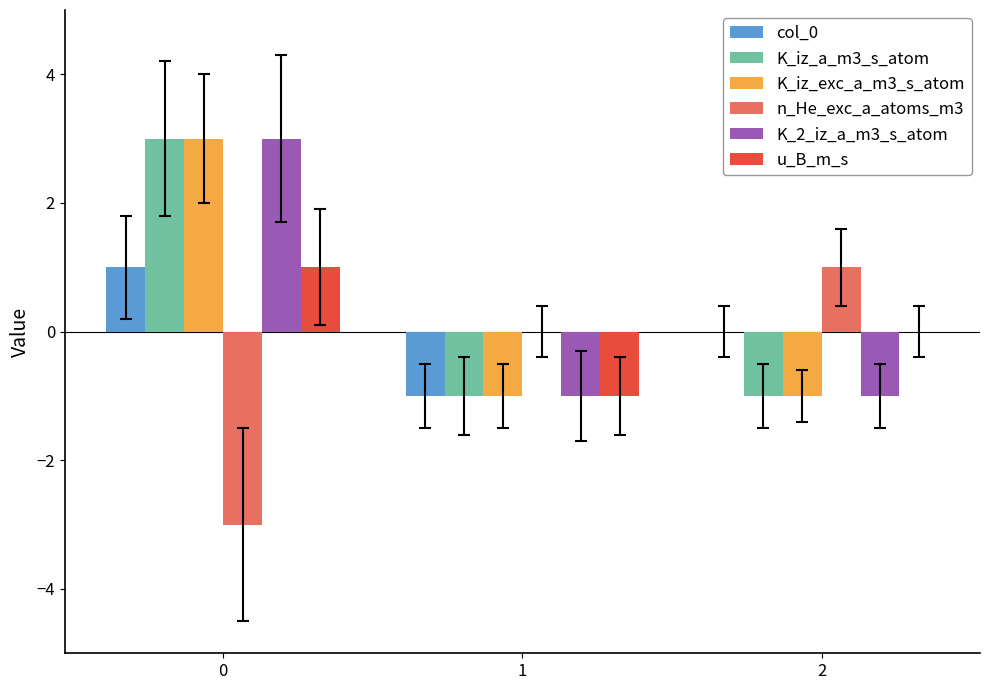

Reading left to right, extract all data points from this chart.

col_0: 1	-1	0
K_iz_a_m3_s_atom: 3	-1	-1
K_iz_exc_a_m3_s_atom: 3	-1	-1
n_He_exc_a_atoms_m3: -3	0	1
K_2_iz_a_m3_s_atom: 3	-1	-1
u_B_m_s: 1	-1	0